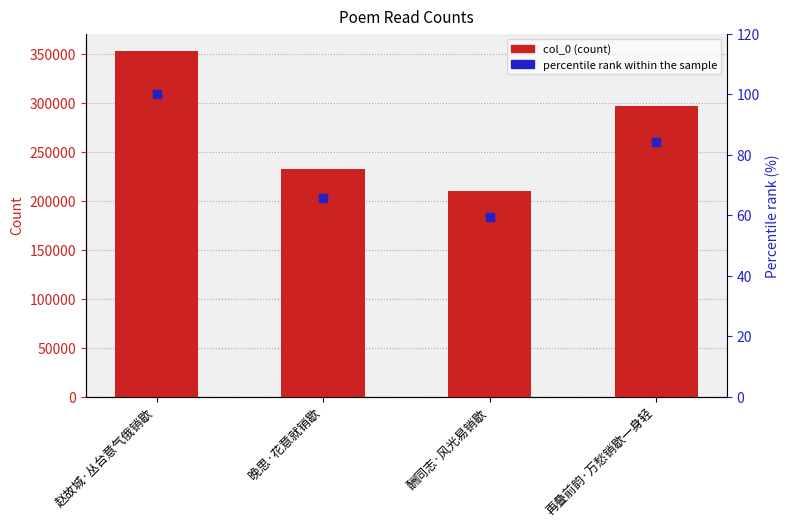

Is the value of percentile rank within the sample at 赵故城·丛台意气俄销歇 greater than the value of col_0 at 晚思·花意就销歇?

No